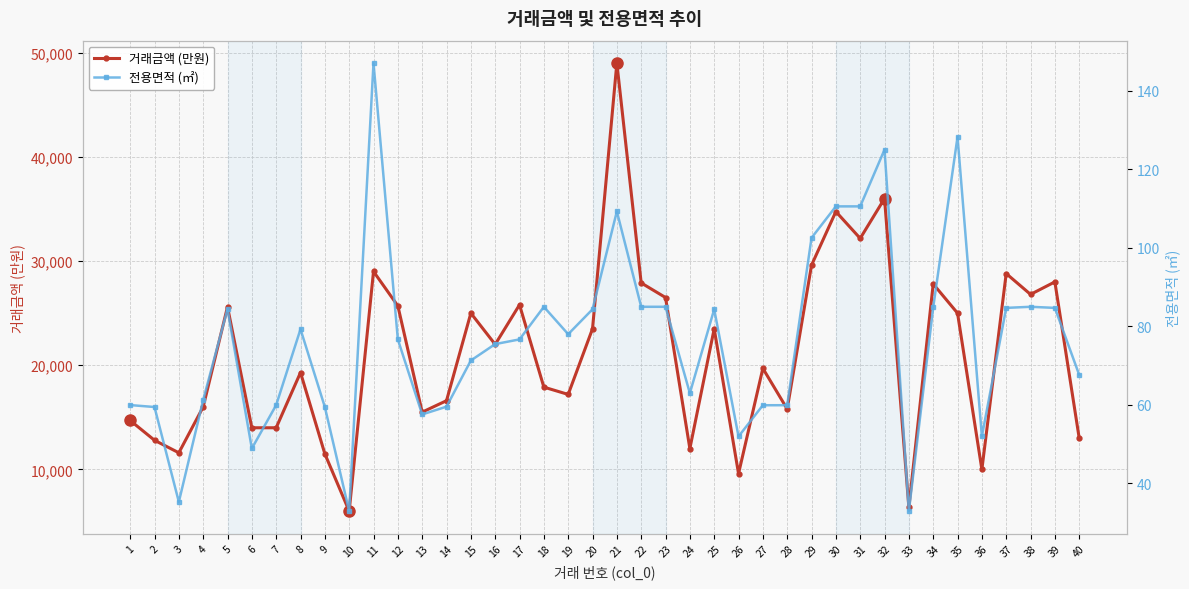

What is the value of the 전용면적 (㎡) point at the 36th from the left?

51.9